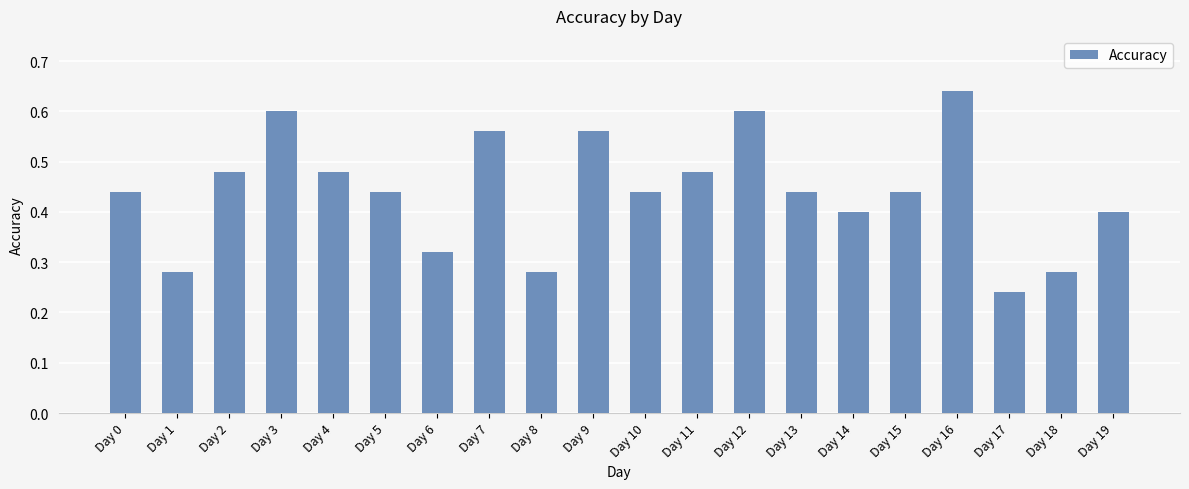

At which category does the chart reach its minimum across all series?

Day 17